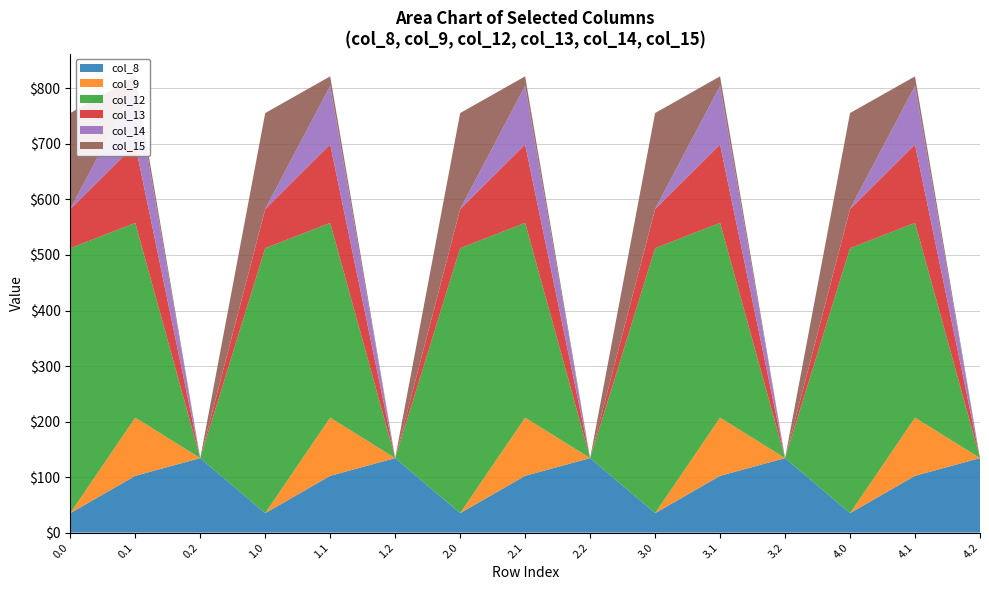

Reading left to right, what are all the values shown in this chart?

col_8: 35.0	102.3	134.2	35.0	102.3	134.2	35.0	102.3	134.2	35.0	102.3	134.2	35.0	102.3	134.2
col_9: 0.0	104.8	0.0	0.0	104.8	0.0	0.0	104.8	0.0	0.0	104.8	0.0	0.0	104.8	0.0
col_12: 477.2	350.8	0.0	477.2	350.8	0.0	477.2	350.8	0.0	477.2	350.8	0.0	477.2	350.8	0.0
col_13: 70.2	141.2	0.0	70.2	141.2	0.0	70.2	141.2	0.0	70.2	141.2	0.0	70.2	141.2	0.0
col_14: 0.3	105.5	0.0	0.3	105.5	0.0	0.3	105.5	0.0	0.3	105.5	0.0	0.3	105.5	0.0
col_15: 172.8	17.3	0.0	172.8	17.3	0.0	172.8	17.3	0.0	172.8	17.3	0.0	172.8	17.3	0.0